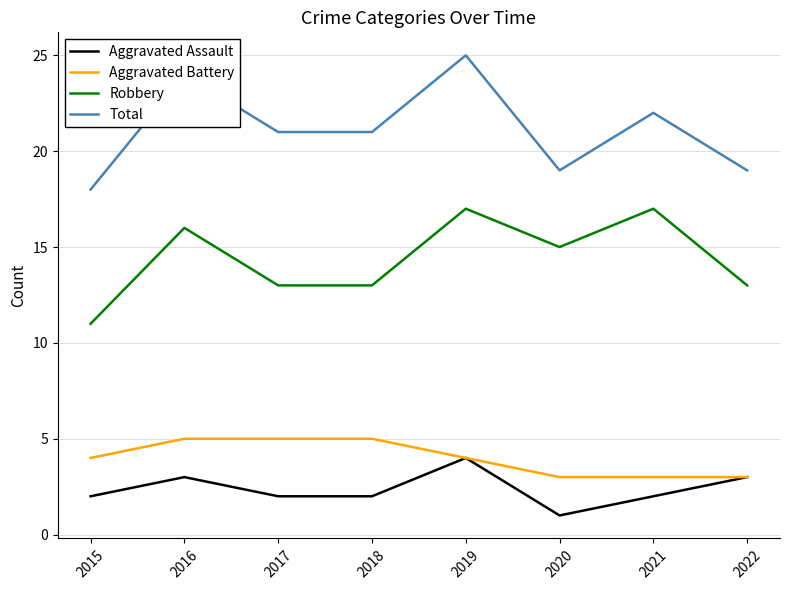

The Robbery series shows 15 at 2020. True or false?

True